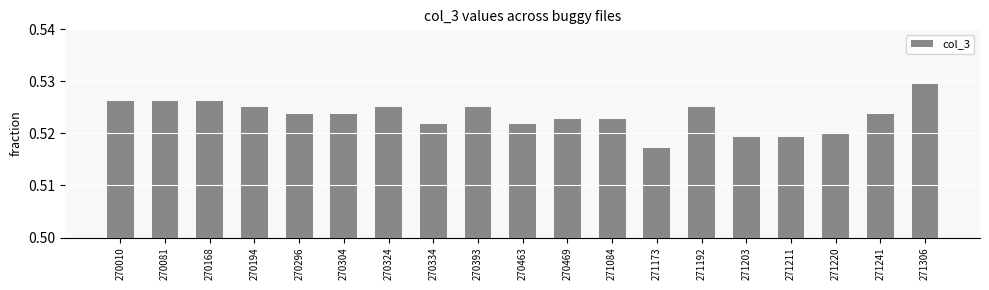

The chart shows a value of 0.8 at 270463. True or false?

False